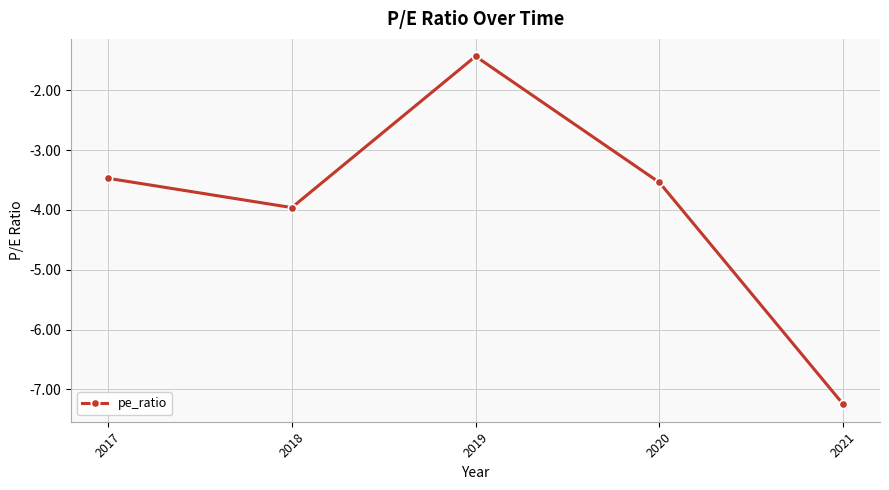

List the labels in order of value, largest first.

2019, 2017, 2020, 2018, 2021